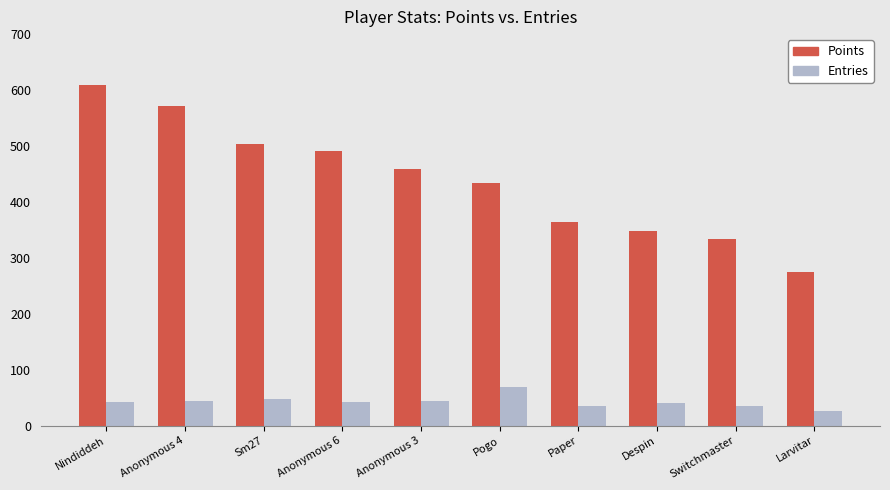

Is the value of Entries at Paper greater than the value of Points at Anonymous 3?

No